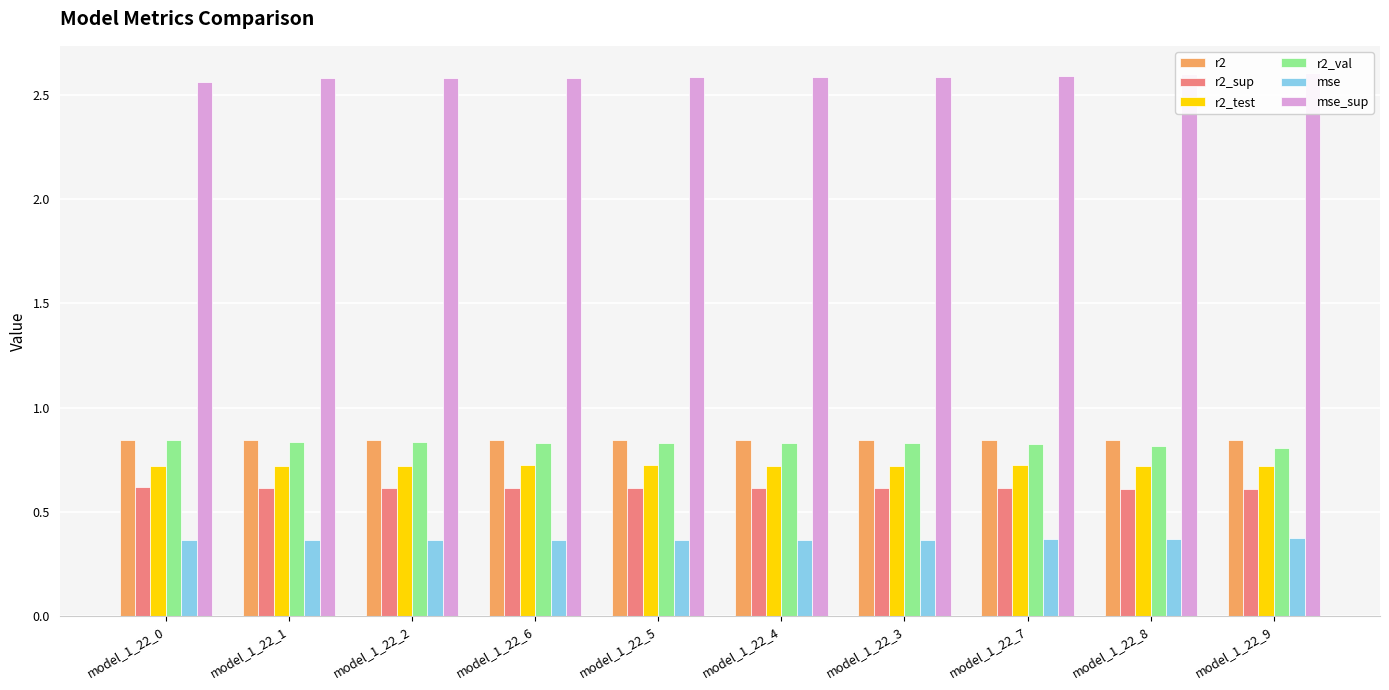

How many r2_test values are between 0 and 1?

10